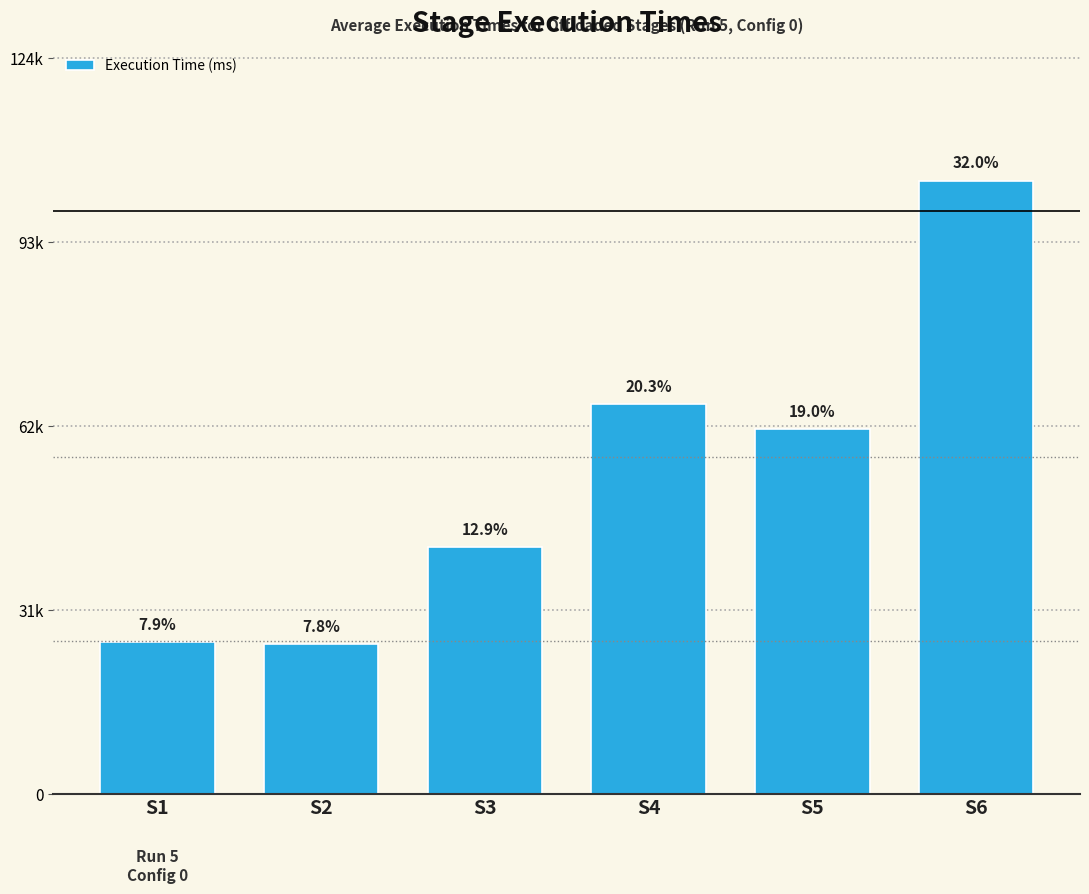

Does the chart contain any negative values?

No